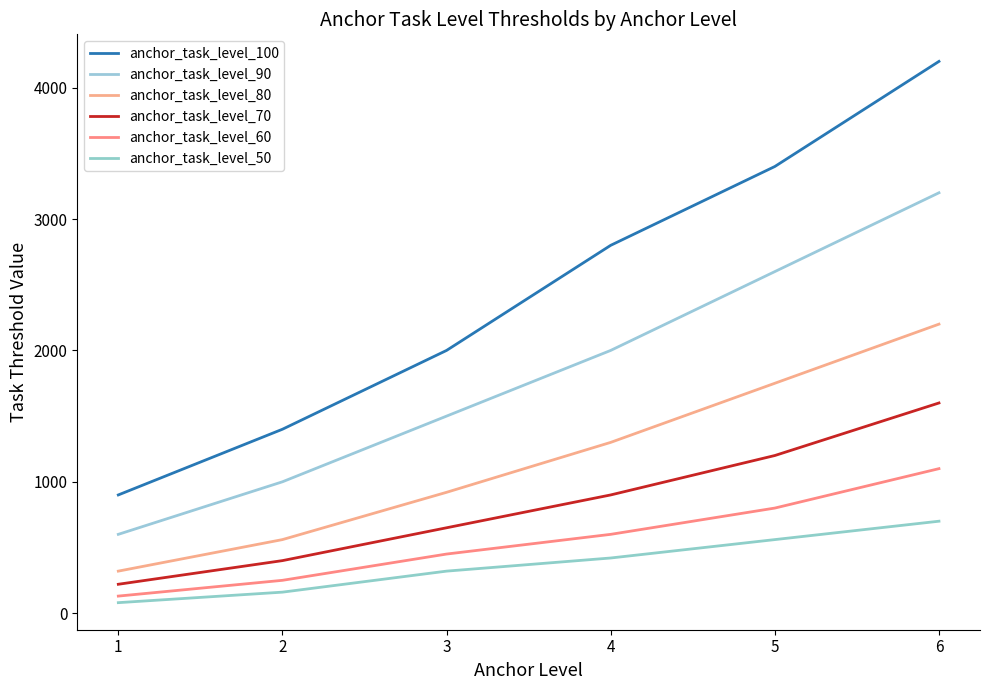

True or false: anchor_task_level_60 has a value of 800 at 5.

True